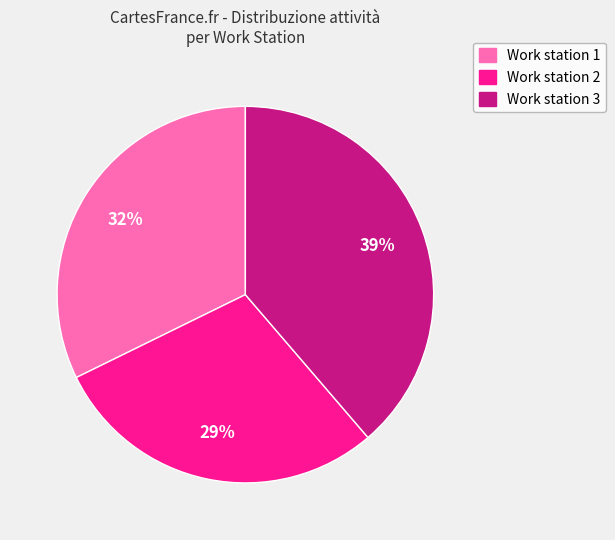

Is there any slice that represents more than half of the pie?

No